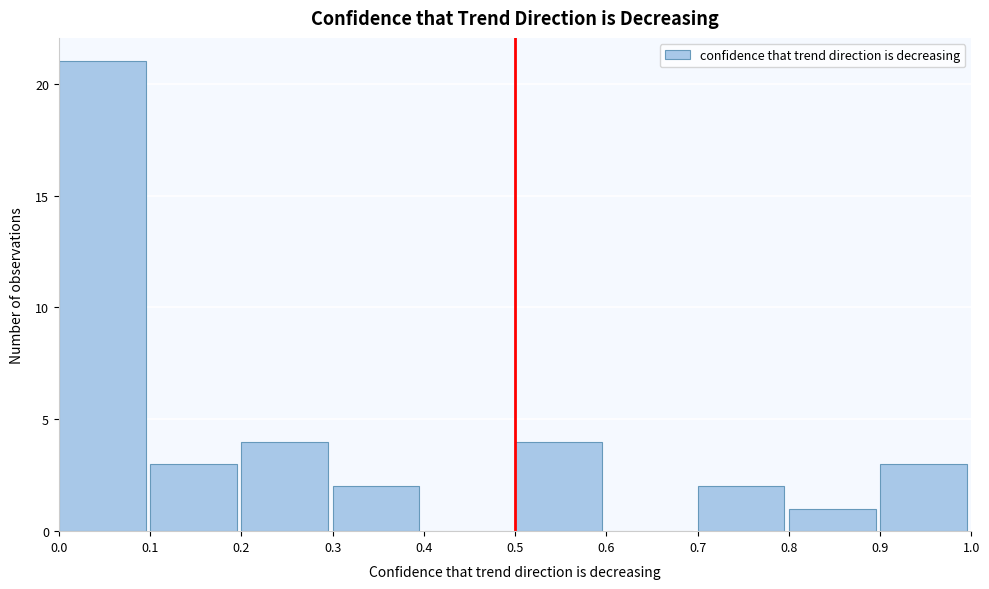

Reading left to right, transcribe this chart: for each bar, give the range it covers on the x-axis and its height. The values are not printed on the chart, so give them approximately, as read against the axis.

0.0 to 0.1: 21
0.1 to 0.2: 3
0.2 to 0.3: 4
0.3 to 0.4: 2
0.4 to 0.5: 0
0.5 to 0.6: 4
0.6 to 0.7: 0
0.7 to 0.8: 2
0.8 to 0.9: 1
0.9 to 1.0: 3